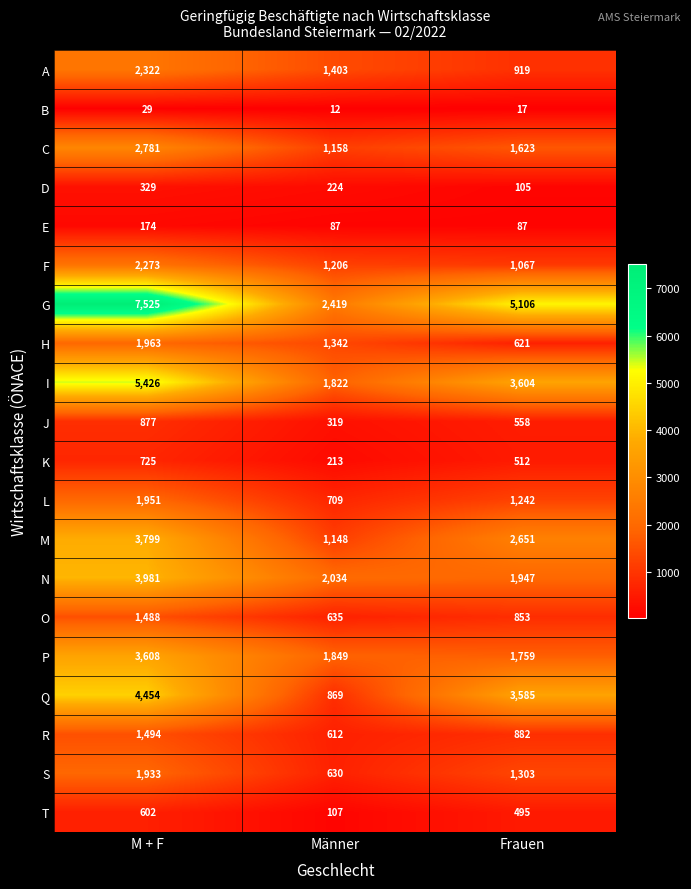

At Männer, list the series in order from largest to smallest.

G, N, P, I, A, H, F, C, M, Q, L, O, S, R, J, D, K, T, E, B